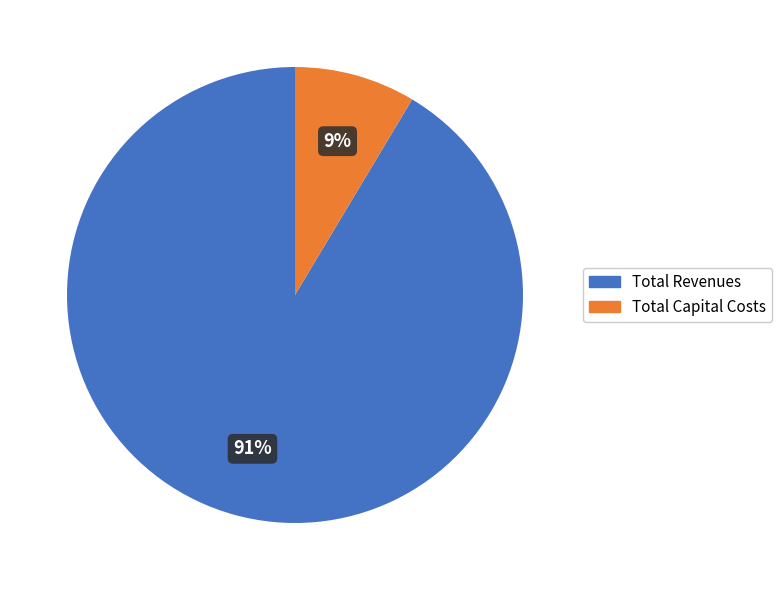

To the nearest percent, what is the average slice percentage?

50%